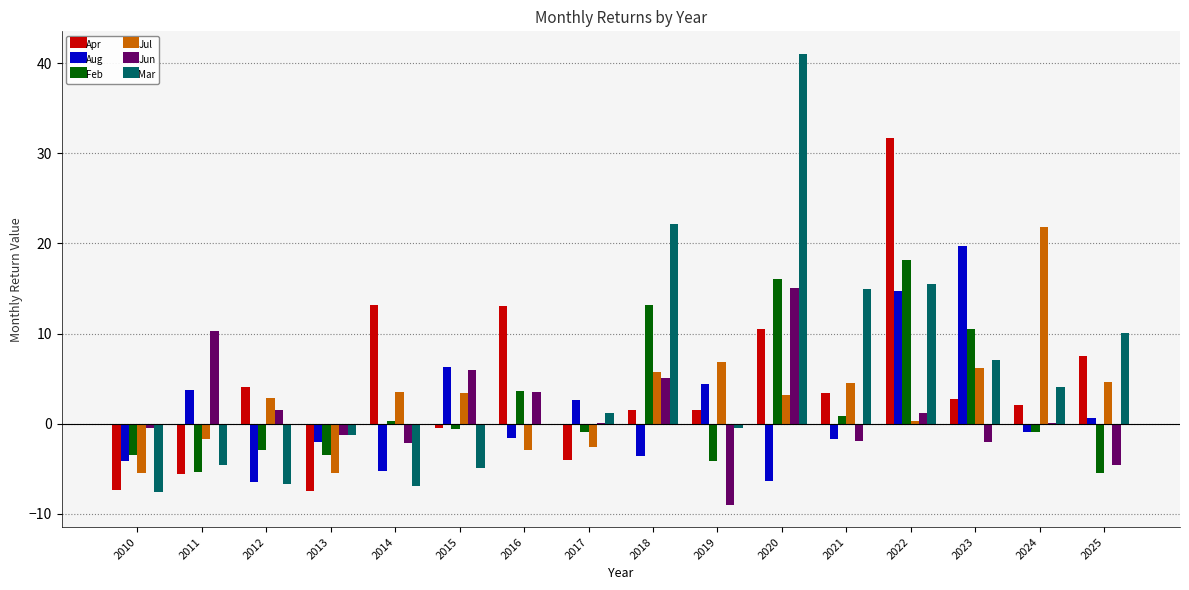

What is the sum of all Aug values?

20.2